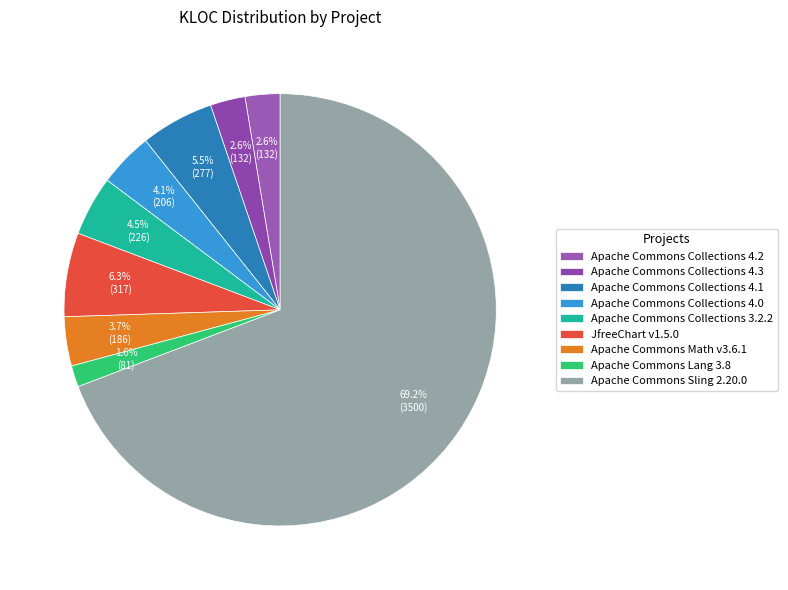

What is the majority slice?

Apache Commons Sling 2.20.0